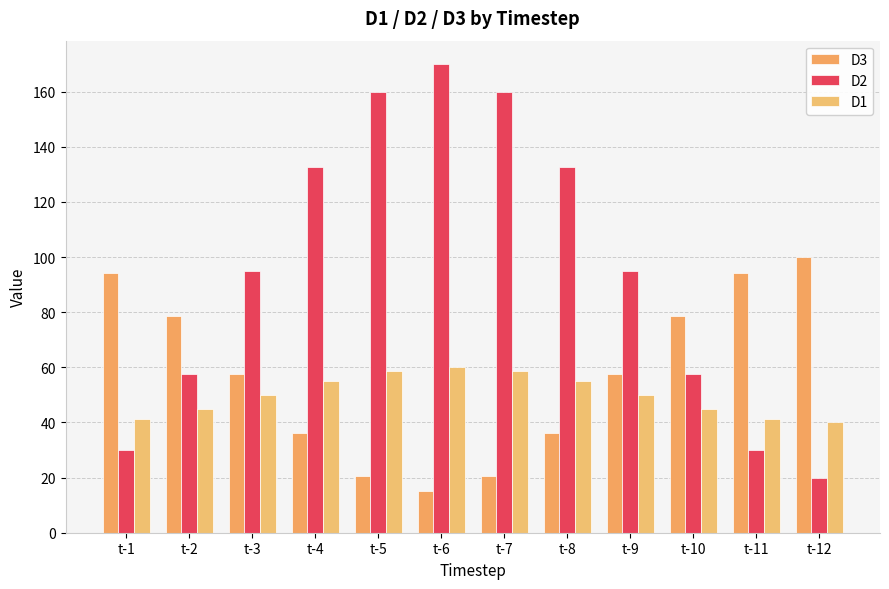

Is it true that D2 equals 170.0 at t-6?

True